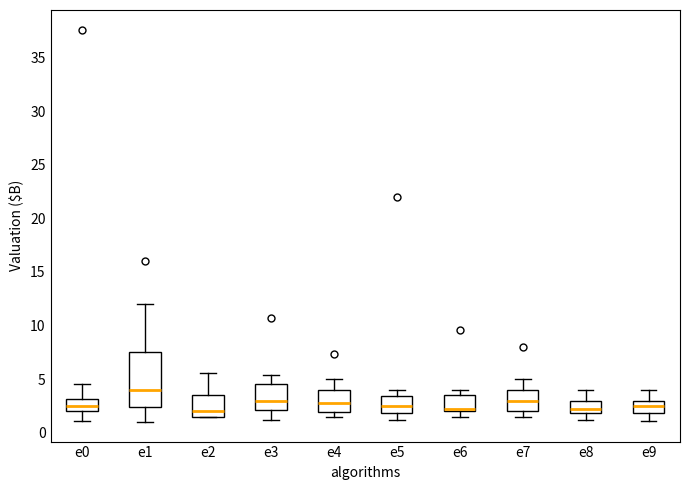

Reading left to right, read every box against the y-axis: the position of its median line, the range the box covers, and the ends of its whiskers. The values are not printed on the chart, so give them approximately, as read against the axis.

e0: median 2.5, box 2.0 to 3.0, whiskers 1.0 to 4.5
e1: median 4.0, box 2.5 to 7.5, whiskers 1.0 to 12.0
e2: median 2.0, box 1.5 to 3.5, whiskers 1.5 to 5.5
e3: median 3.0, box 2.0 to 4.5, whiskers 1.0 to 5.5
e4: median 3.0, box 2.0 to 4.0, whiskers 1.5 to 5.0
e5: median 2.5, box 2.0 to 3.5, whiskers 1.0 to 4.0
e6: median 2.0 (just above the box's lower edge), box 2.0 to 3.5, whiskers 1.5 to 4.0
e7: median 3.0, box 2.0 to 4.0, whiskers 1.5 to 5.0
e8: median 2.0 (just above the box's lower edge), box 2.0 to 3.0, whiskers 1.0 to 4.0
e9: median 2.5, box 2.0 to 3.0, whiskers 1.0 to 4.0